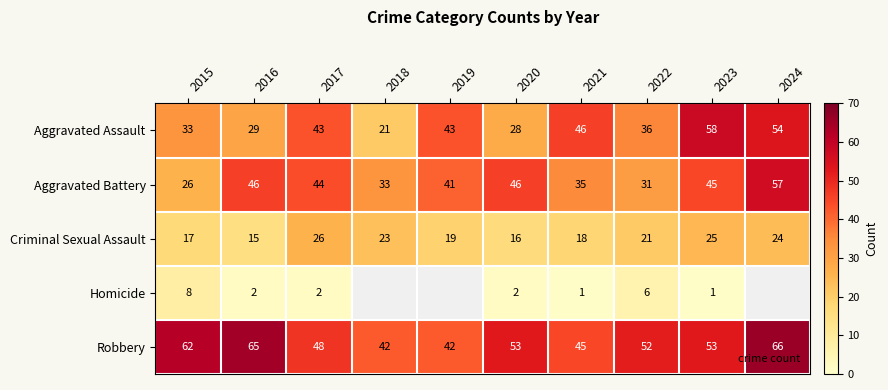

At how many categories does at least one series exceed 26?

10